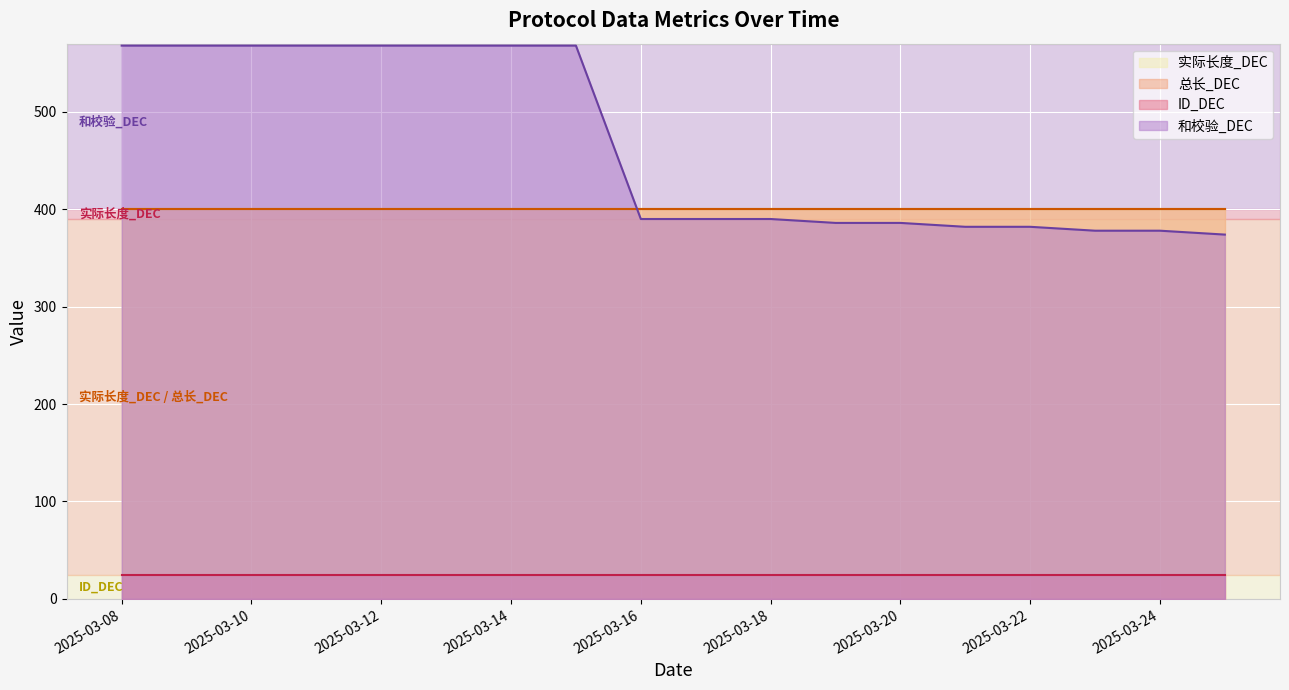

Rank the categories by 总长_DEC value from lowest to highest.

2025-03-08, 2025-03-09, 2025-03-10, 2025-03-11, 2025-03-12, 2025-03-13, 2025-03-14, 2025-03-15, 2025-03-16, 2025-03-17, 2025-03-18, 2025-03-19, 2025-03-20, 2025-03-21, 2025-03-22, 2025-03-23, 2025-03-24, 2025-03-25